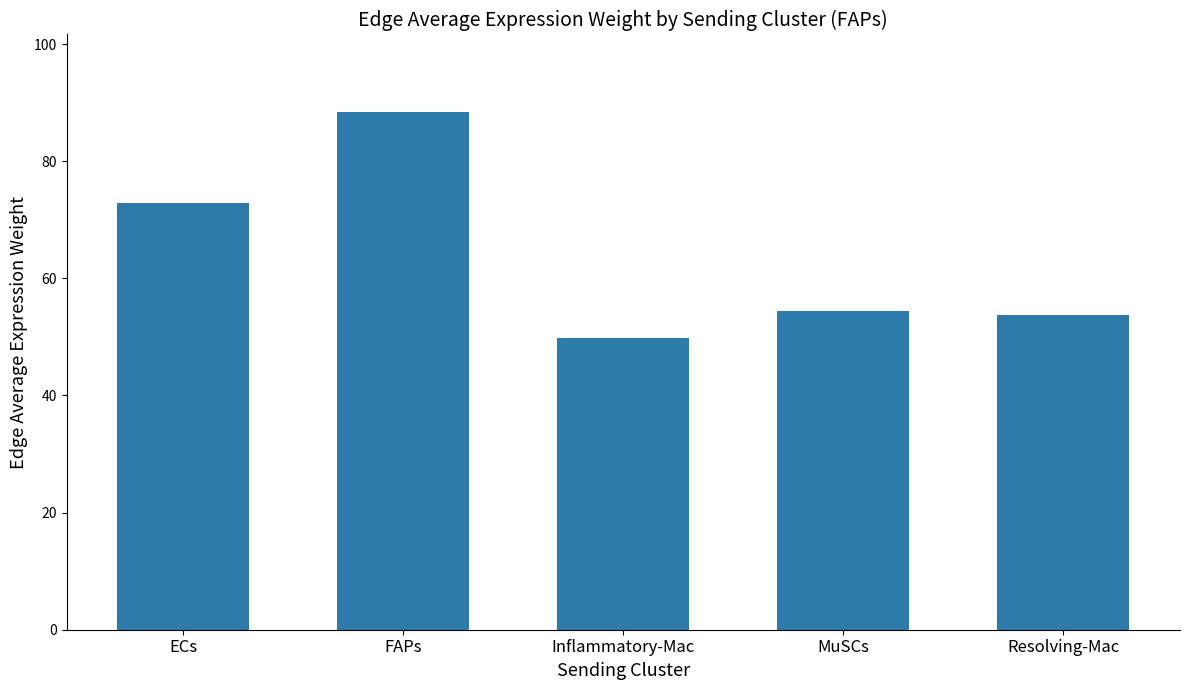

What is the maximum value shown in the chart?

88.4